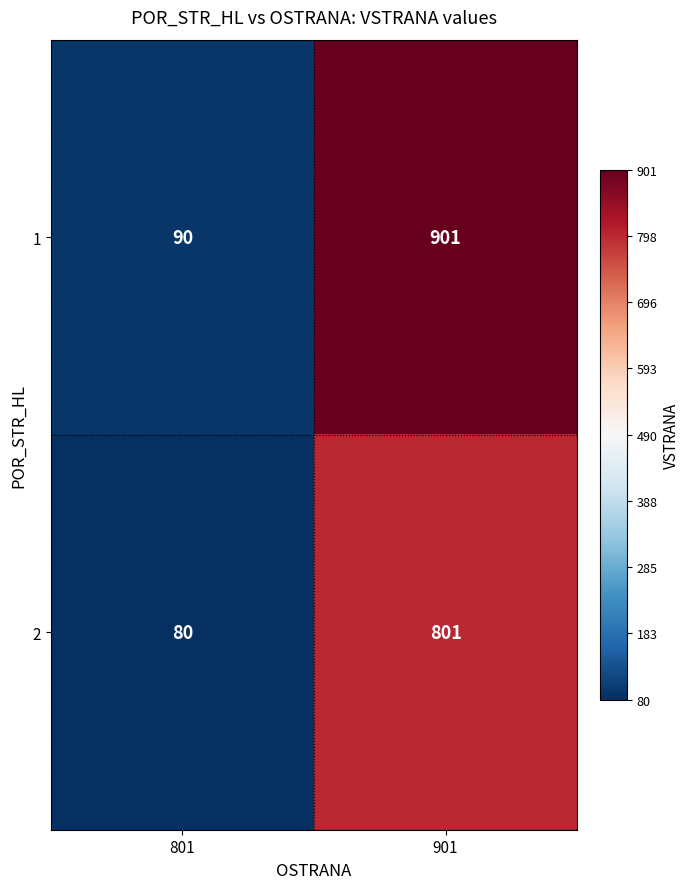

What is the difference between the maximum and minimum values in the 1 series?

811